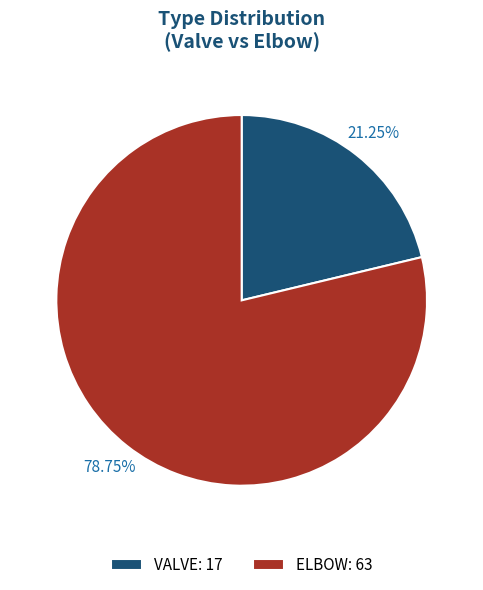

Do ELBOW: 63 and VALVE: 17 together represent more than half of the pie?

Yes